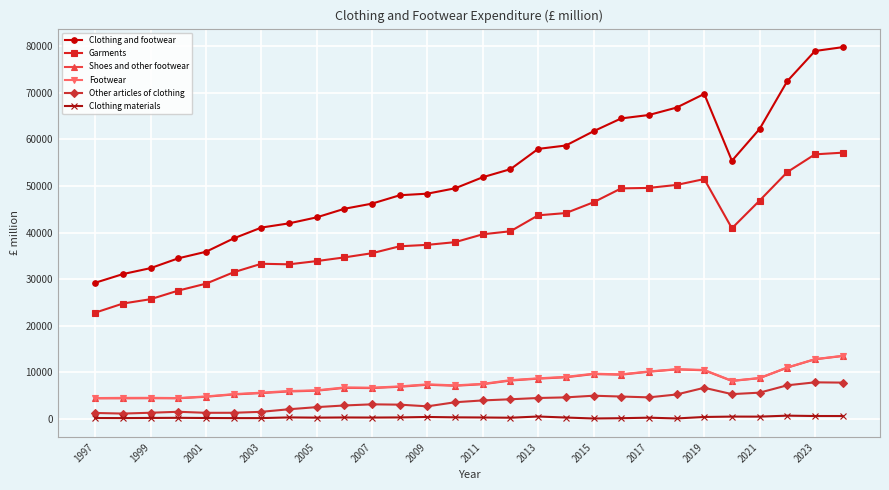

True or false: Clothing and footwear and Footwear cross at least once.

False